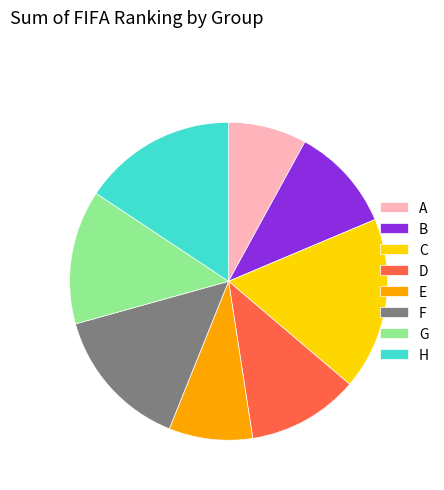

Which slice is the largest?

C